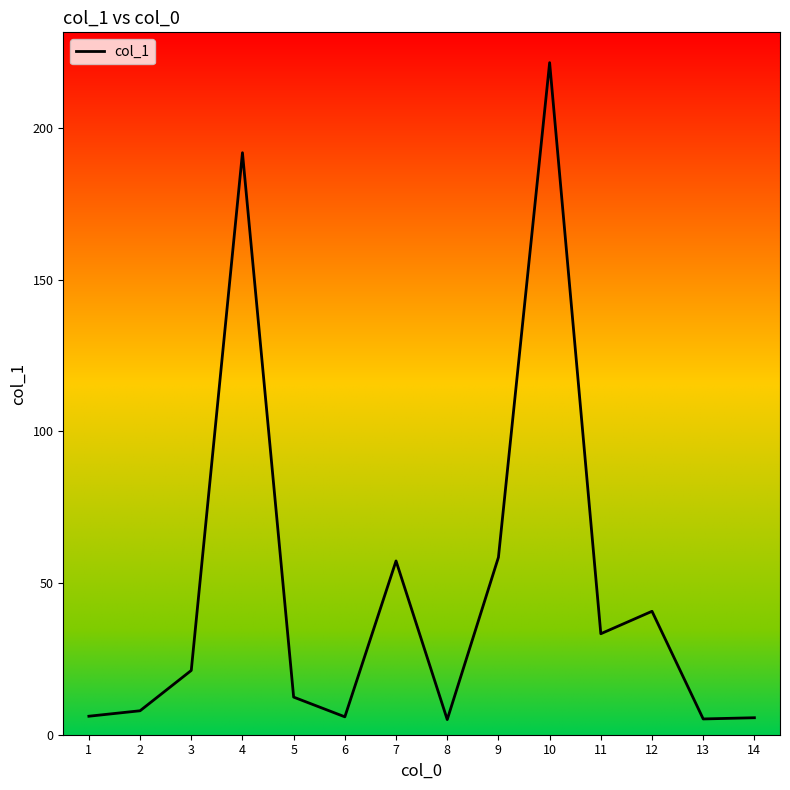

What value does the data have at 6?

5.9